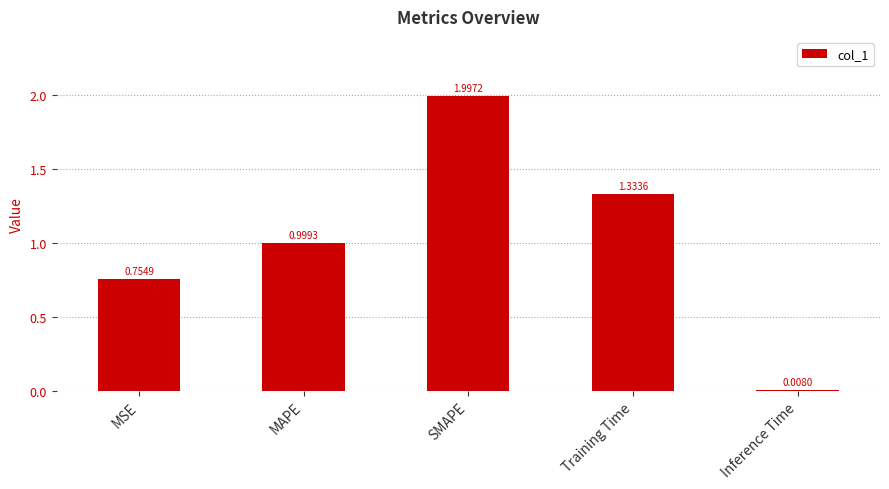

What is the label of the 1st bar from the left?

MSE